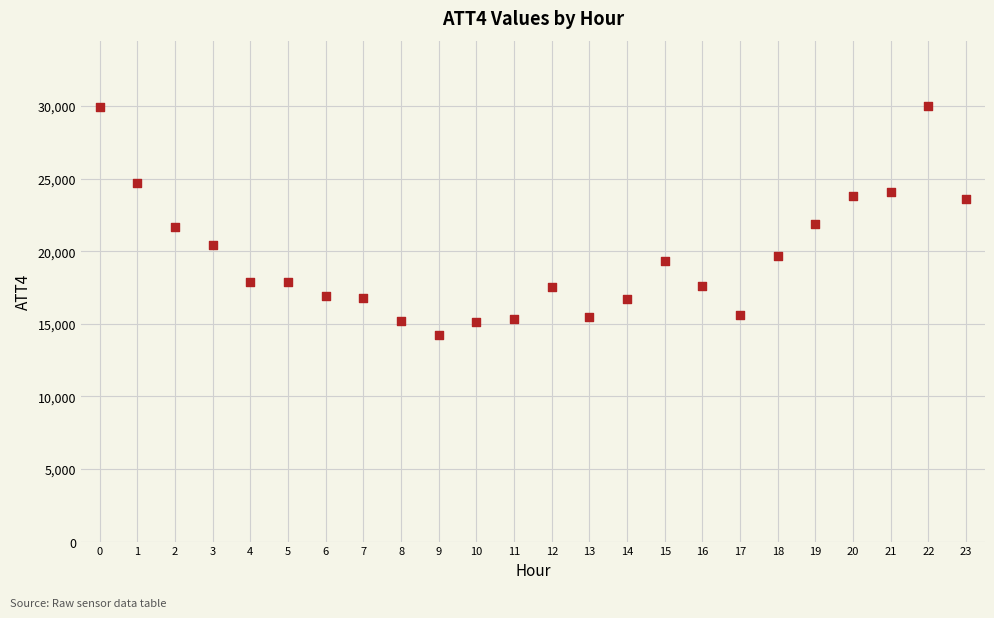

What is the range of Y values (max minus min)?

15800